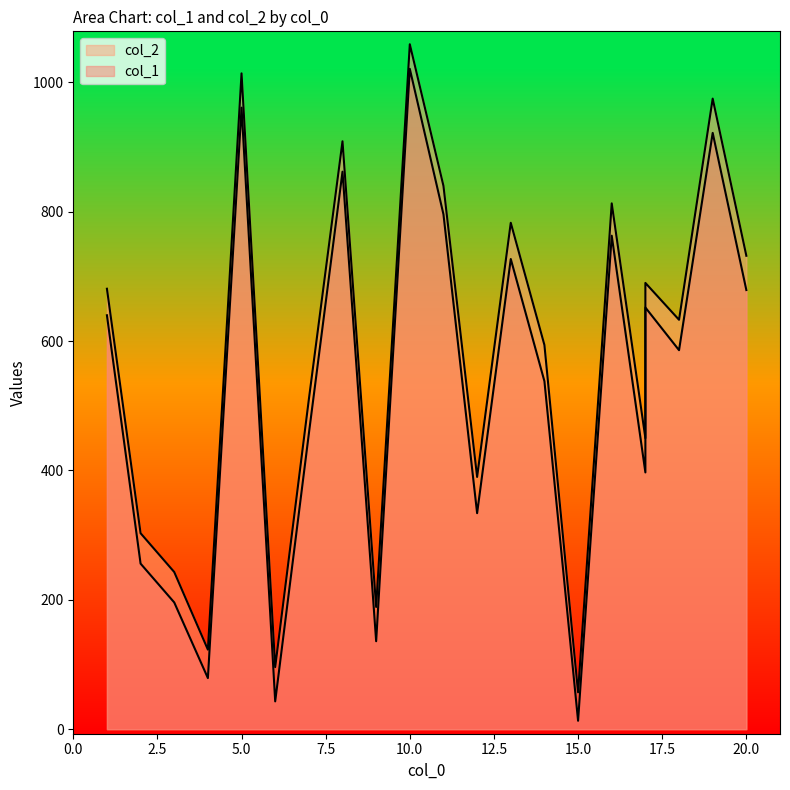

What is the sum of the col_1 values at 16 and 8?

1625